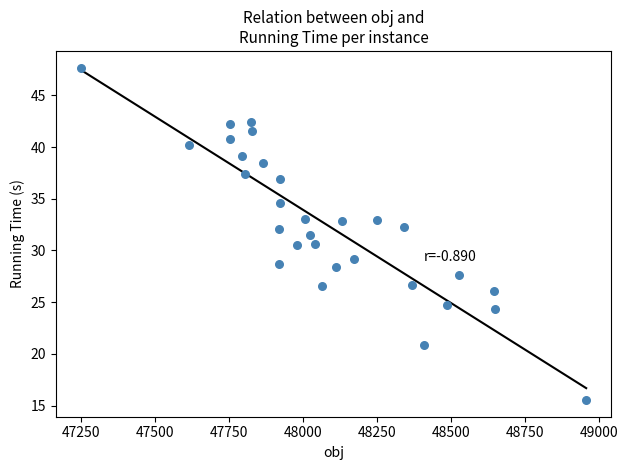

What is the range of Y values (max minus min)?

32.2